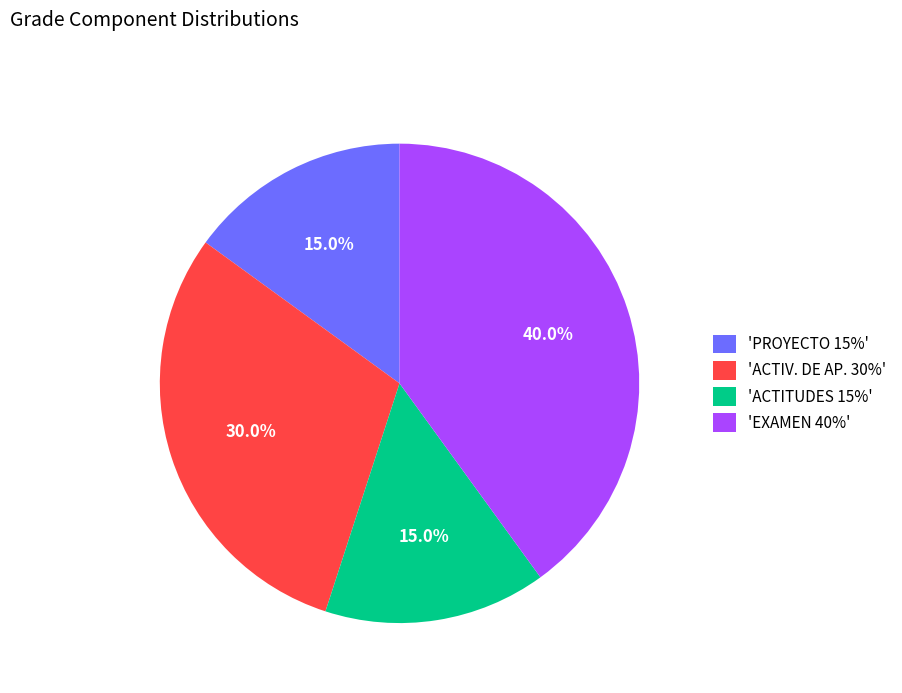

How many slices are in this pie chart?

4